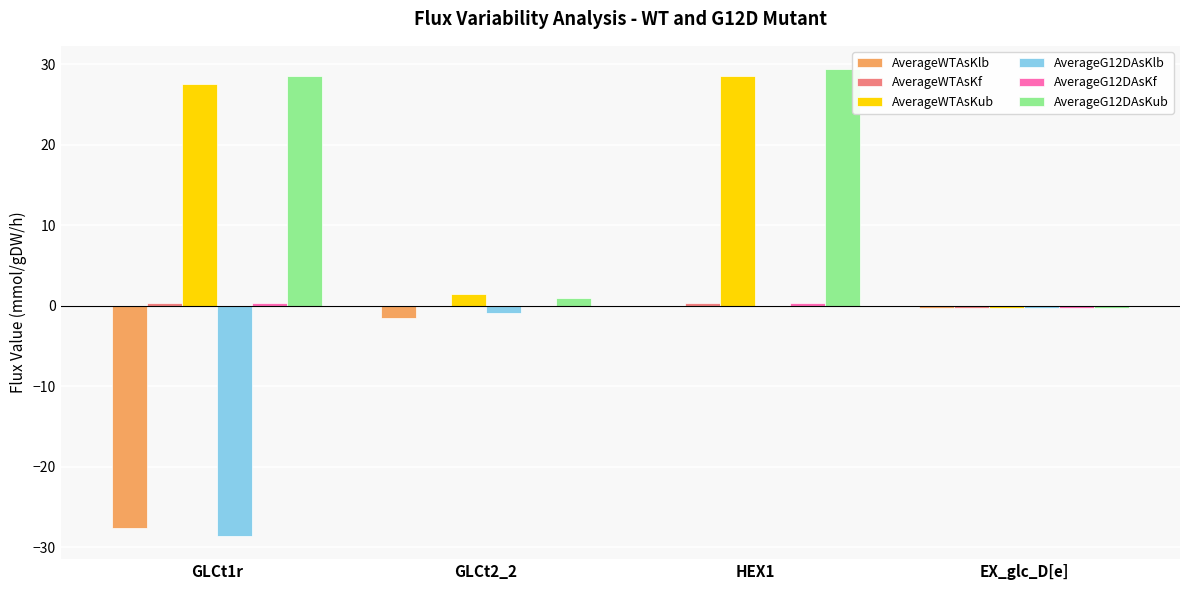

Count the number of categories in the chart.

4